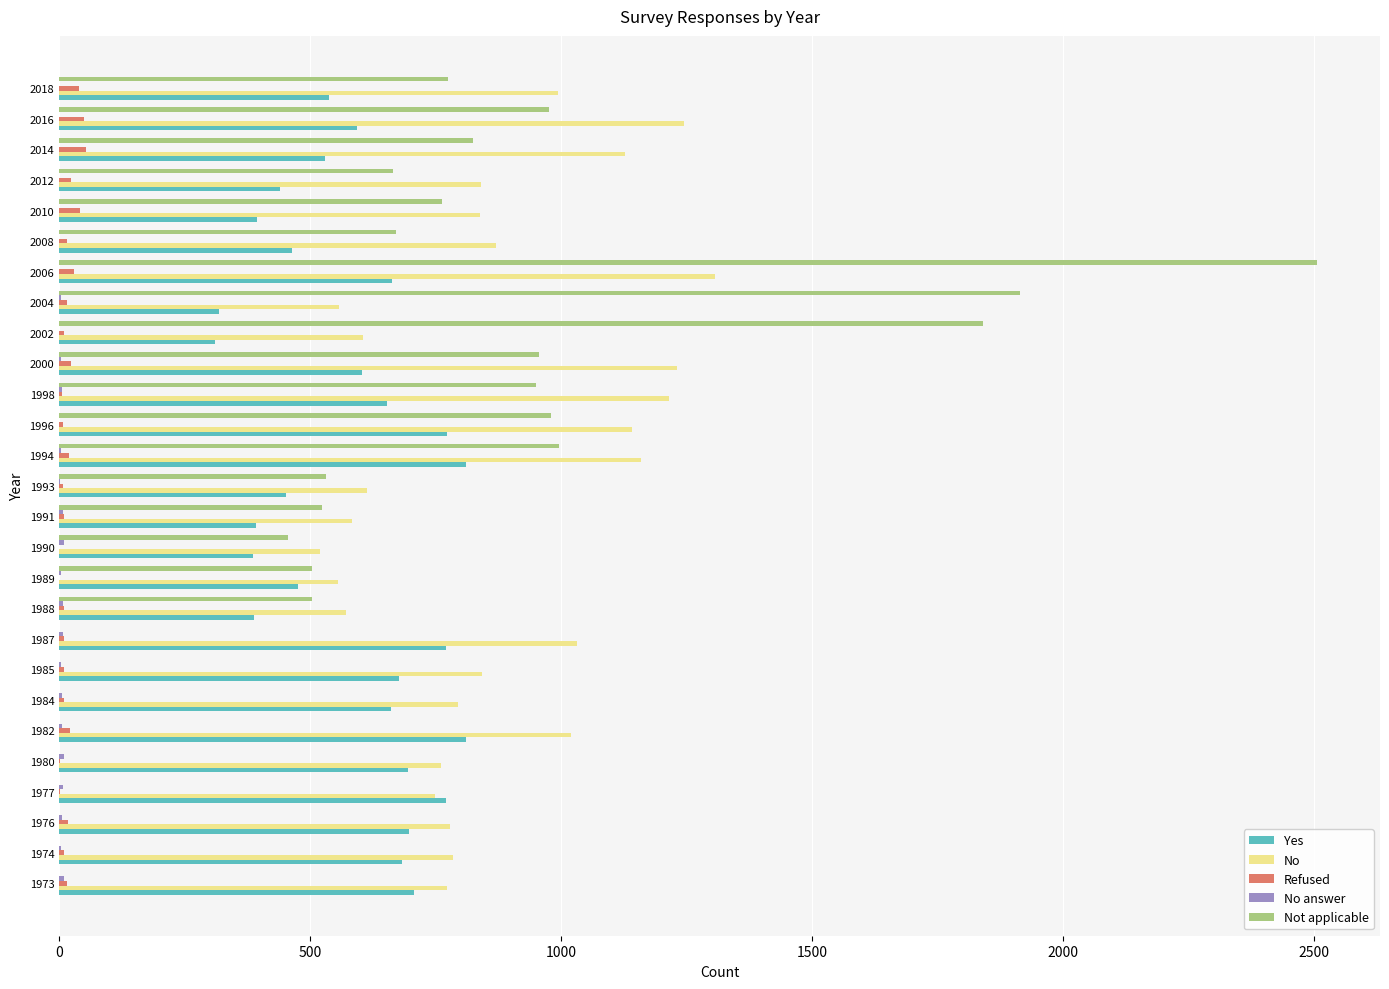

What is the maximum value shown in the chart?

2507